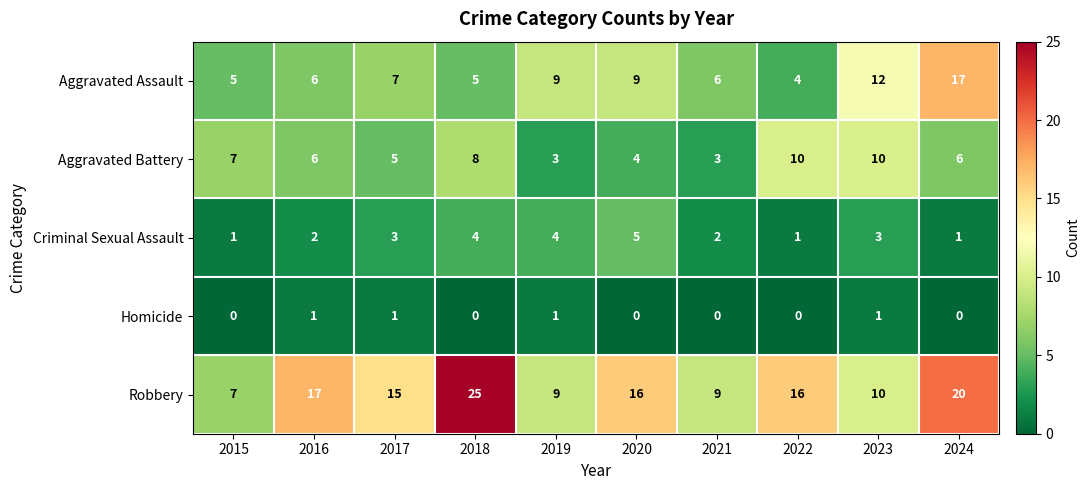

What is the maximum value shown in the chart?

25